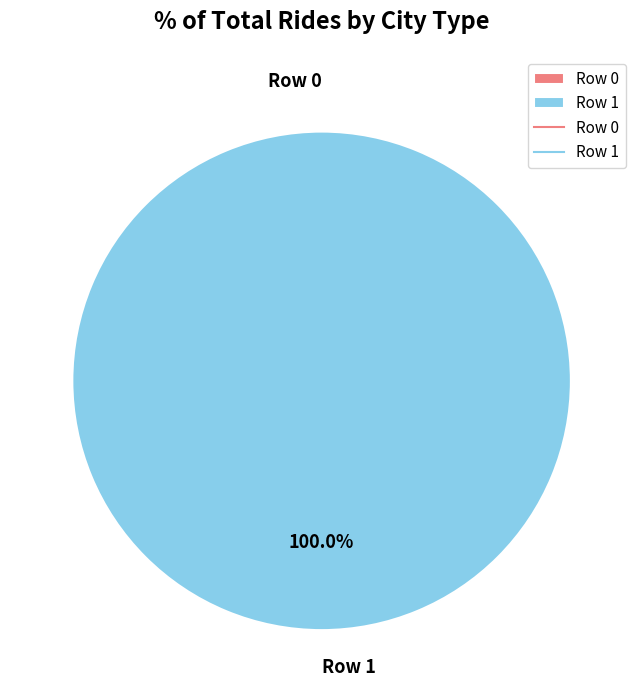

To the nearest percent, what is the combined percentage of Row 0 and Row 1?

100%